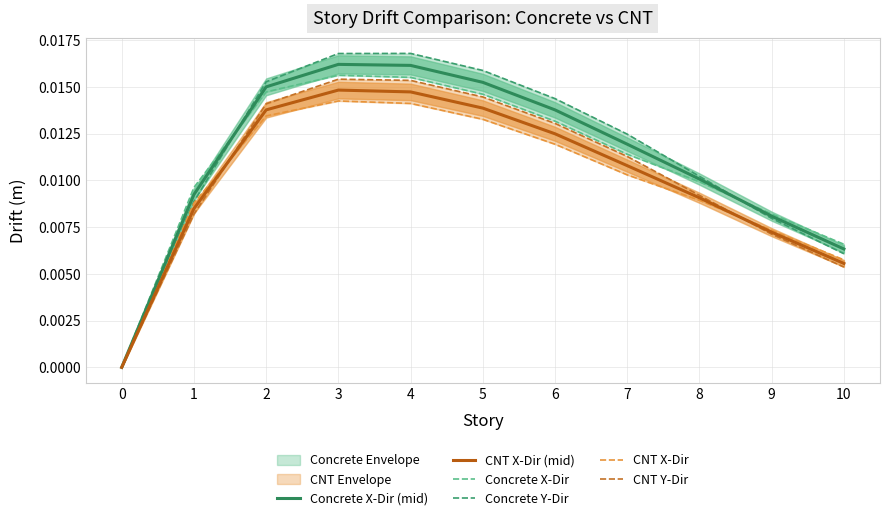

In CNT X-Dir, how many points are higher than both neighbors (excluding endpoints)?

1